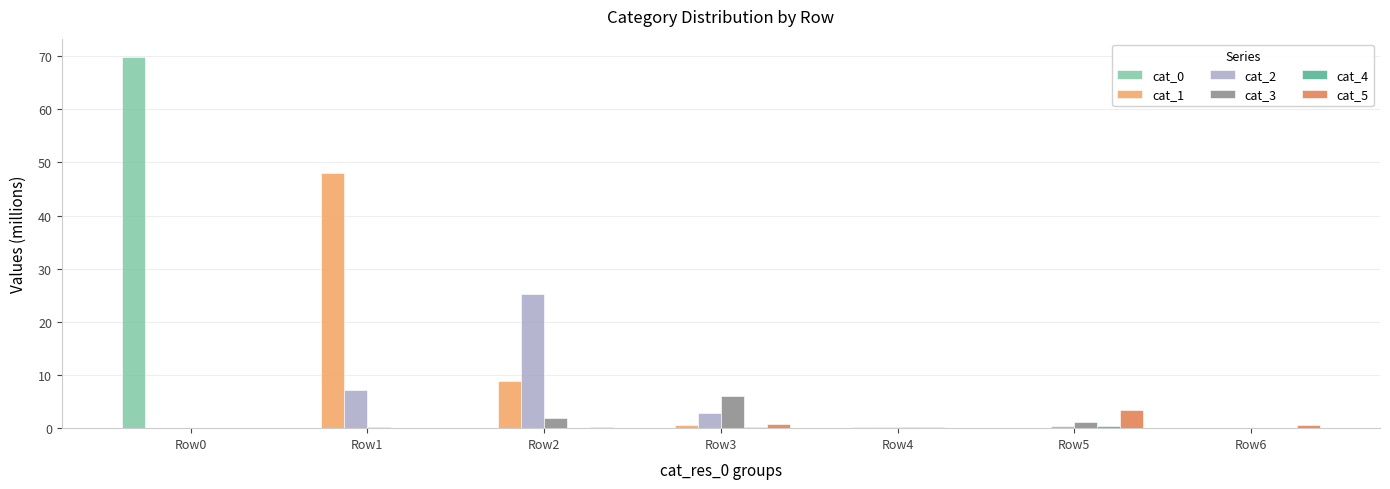

The value of cat_2 at Row2 is 38.4. True or false?

False